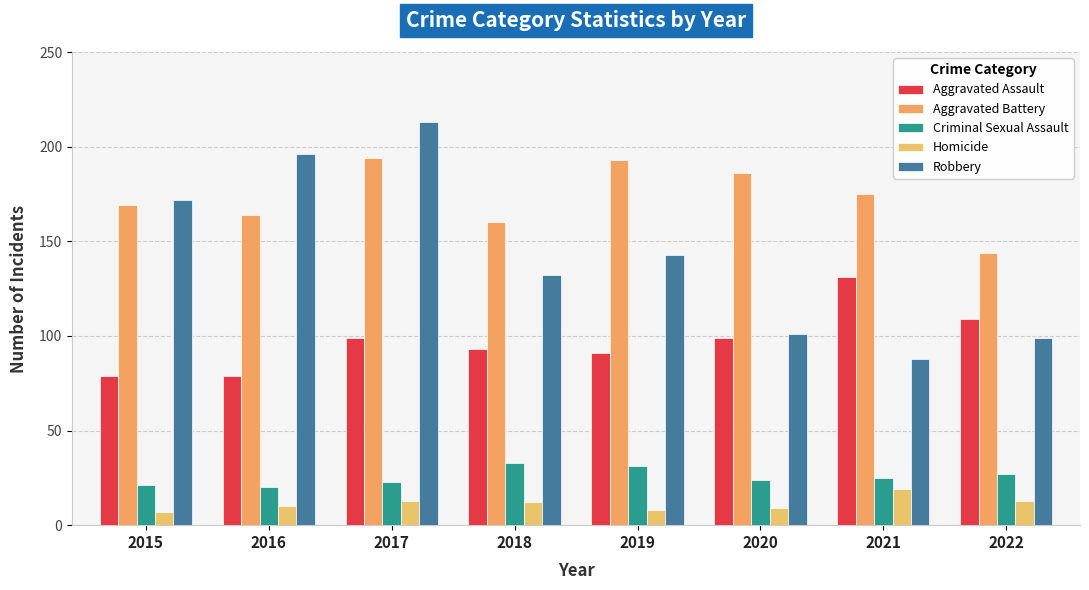

Where is Homicide nearest to the value 13?

2017